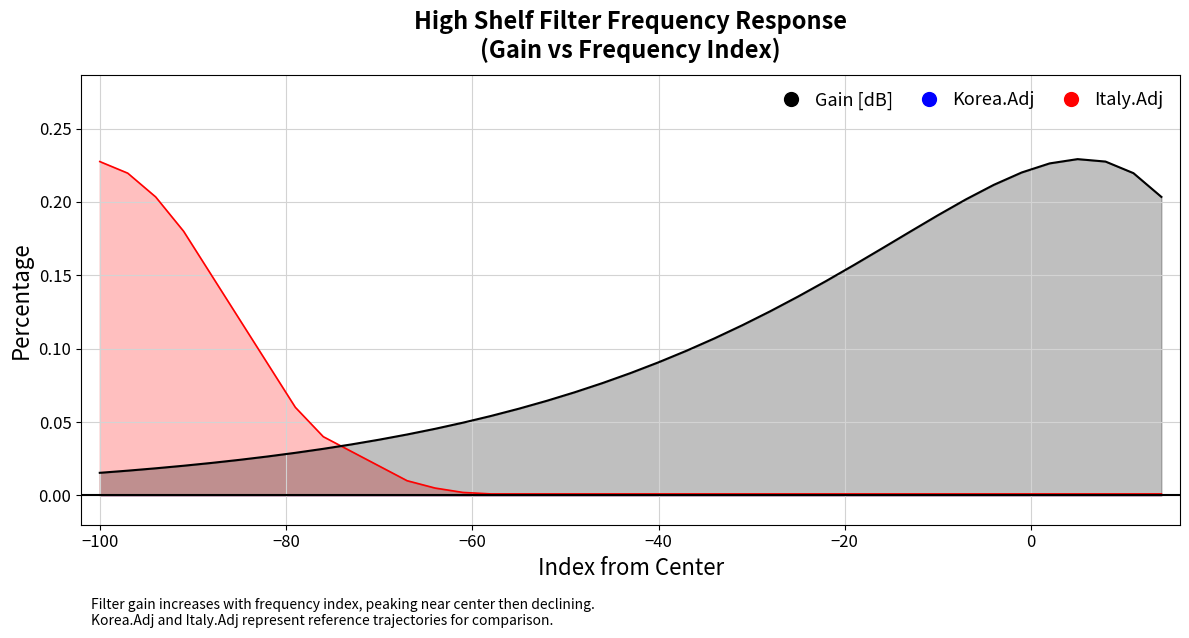

Is the value of Gain [dB] at 35 greater than the value of Italy.Adj at 29?

Yes